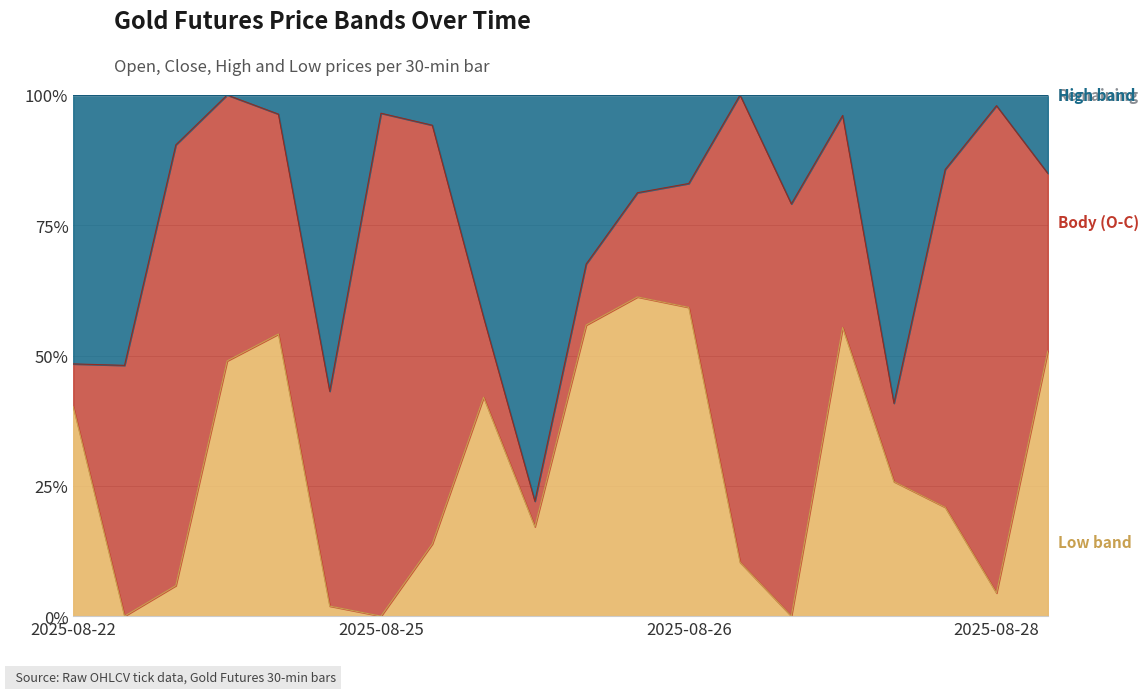

Is the value of Close at 2025-08-28 05:00 greater than the value of Open at 2025-08-28 04:00?

Yes